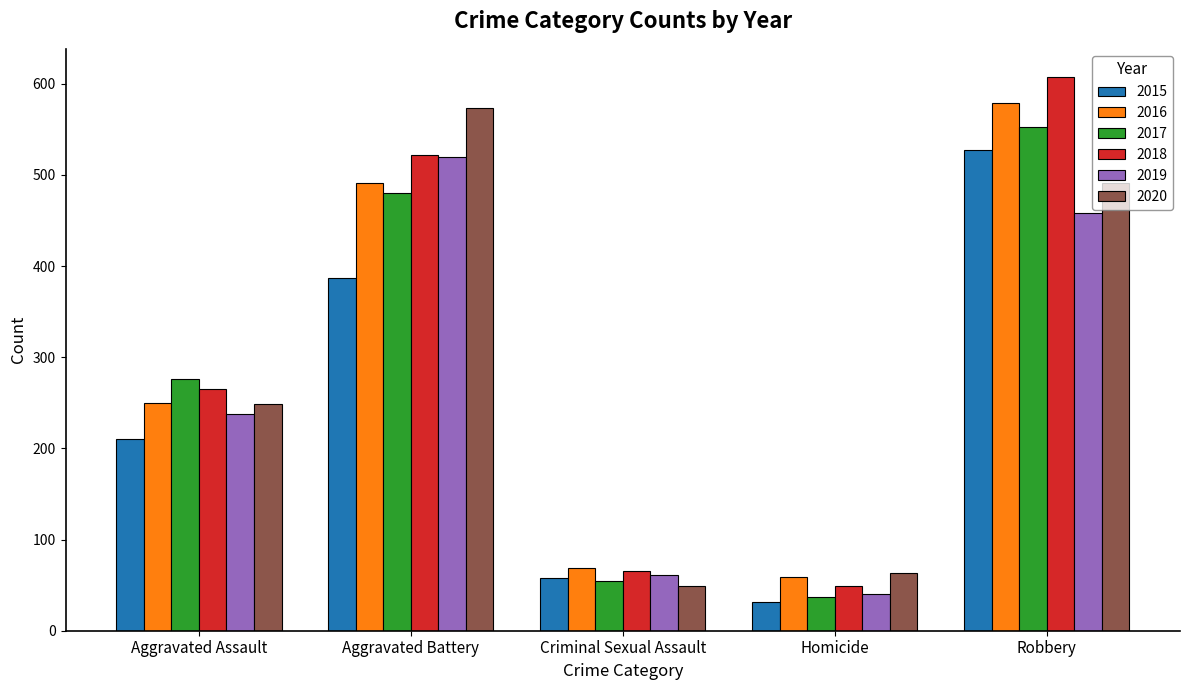

The 2019 series shows 38 at Criminal Sexual Assault. True or false?

False